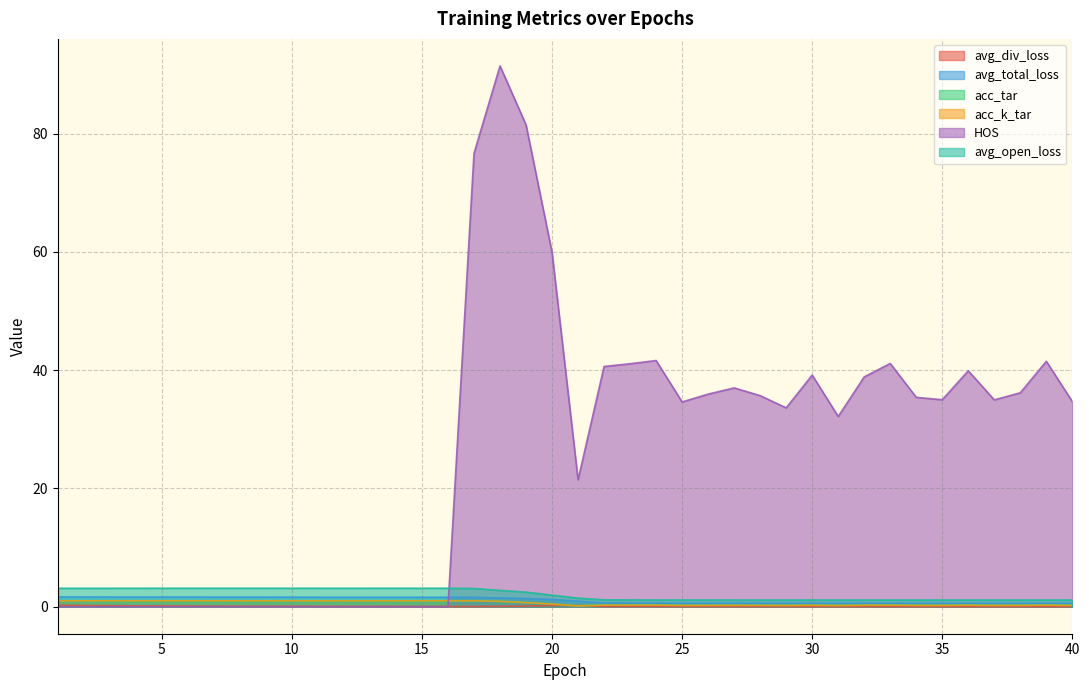

True or false: acc_tar and avg_open_loss intersect in this chart.

False